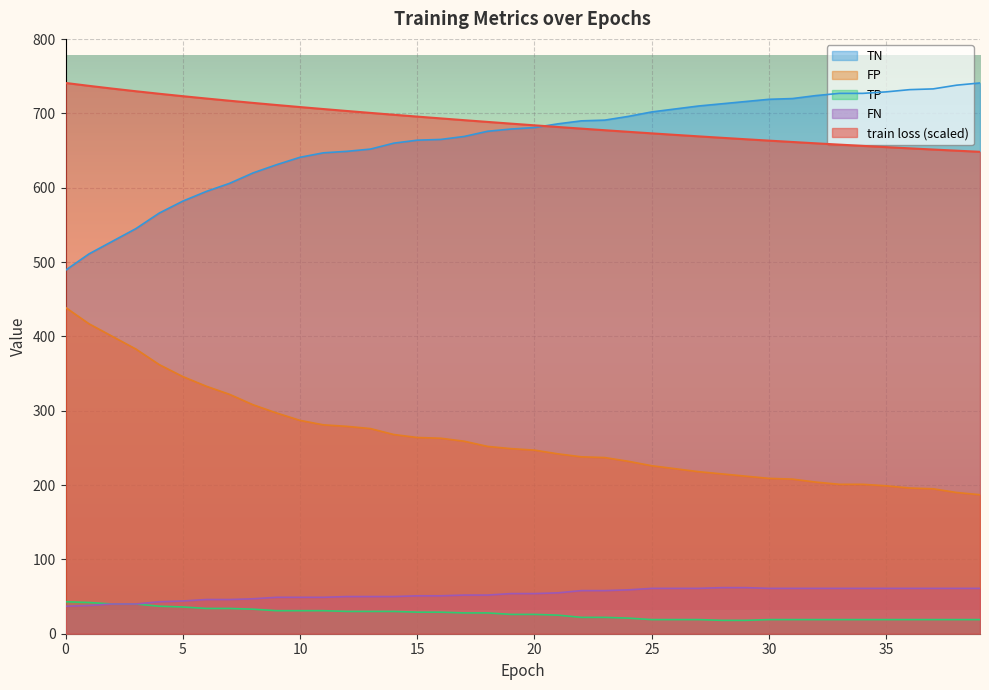

The FP series shows 316.7 at 21. True or false?

False